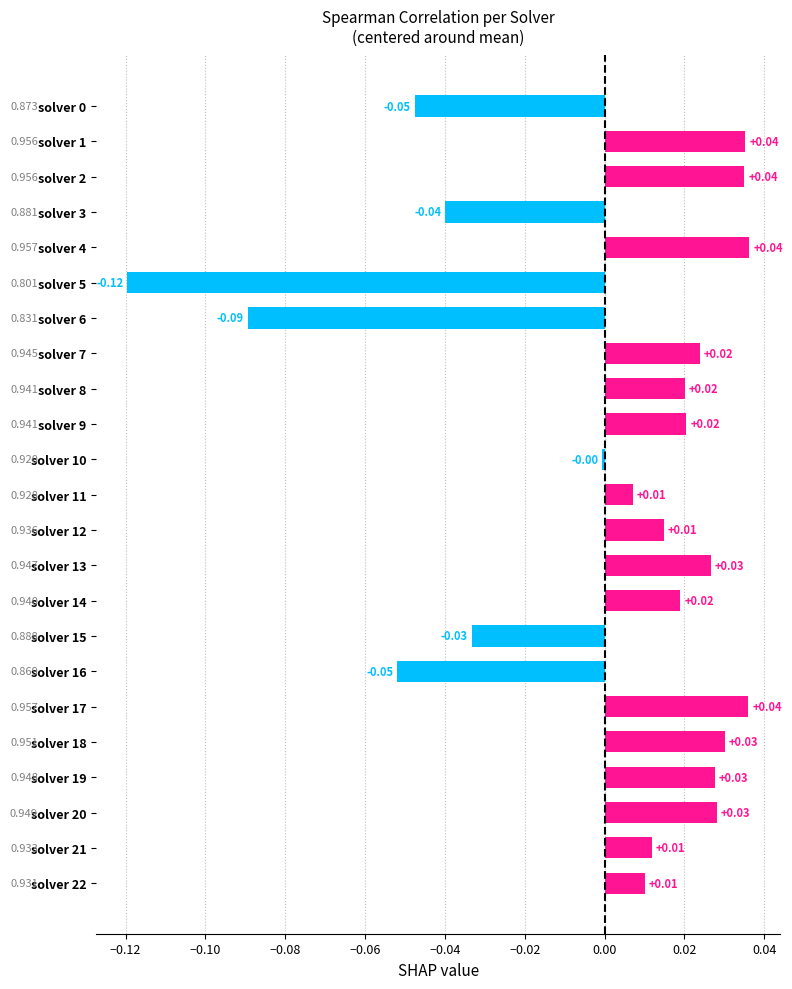

Which has a higher value, solver 2 or solver 18?

solver 2